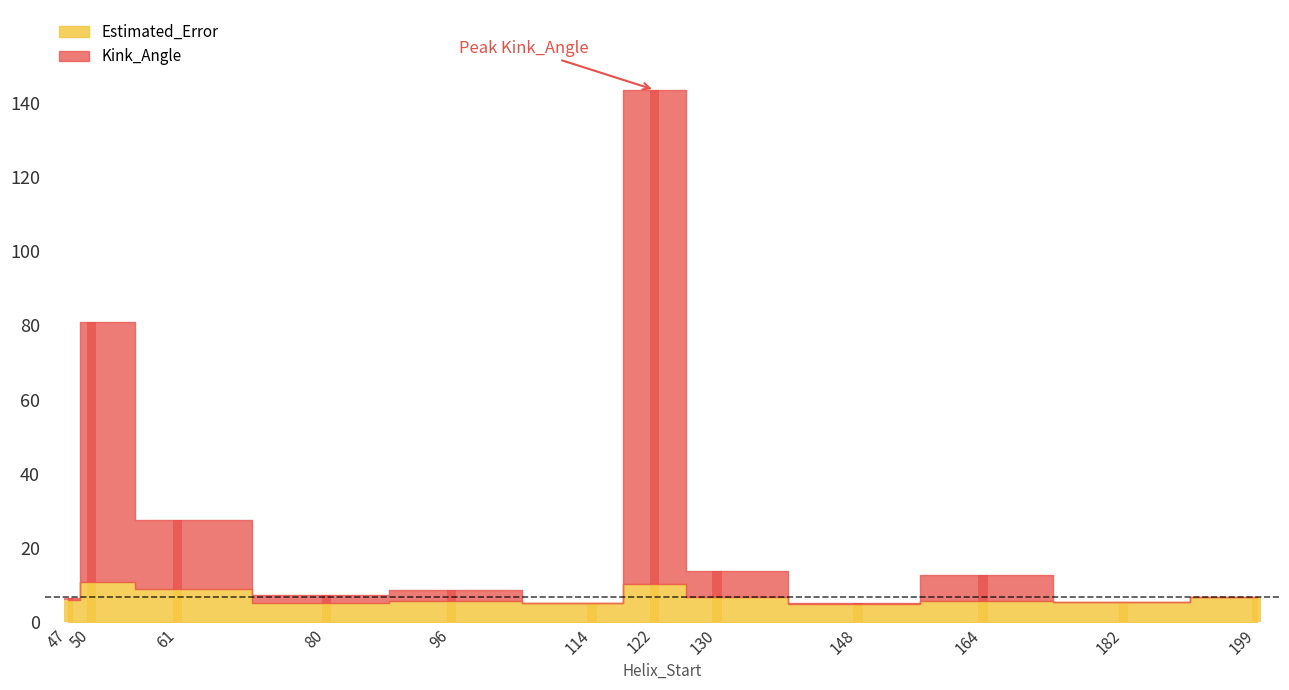

Reading left to right, list all the values displayed in this chart.

Kink_Angle: 47=0.4	50=70.0	61=18.7	80=2.3	96=3.0	114=0.0	122=132.9	130=7.0	148=0.4	164=7.1	182=0.0	199=0.1
Estimated_Error: 47=6.1	50=10.8	61=9.0	80=5.2	96=5.8	114=5.3	122=10.5	130=6.8	148=4.9	164=5.8	182=5.6	199=6.8